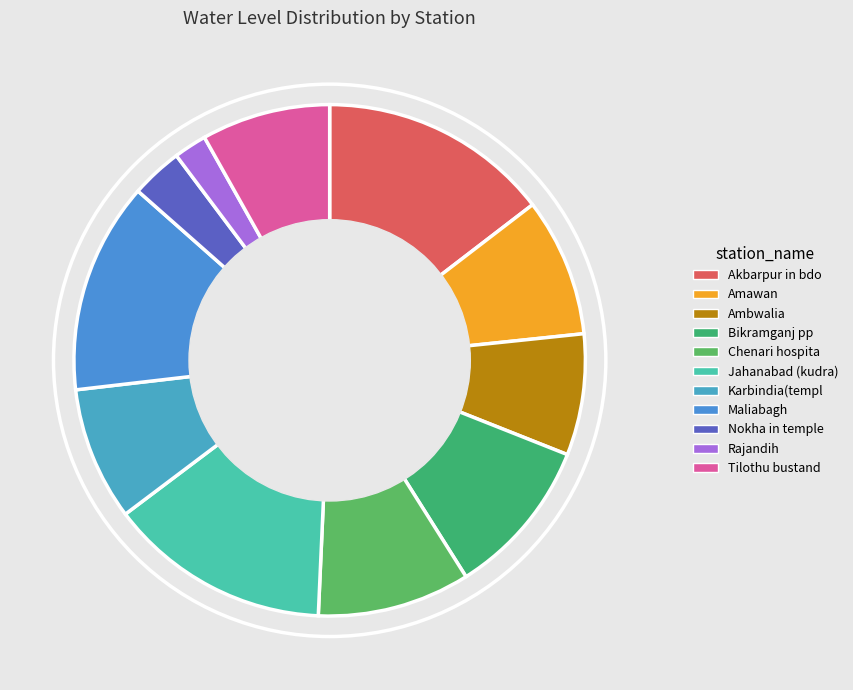

Rank the categories by value from lowest to highest.

Rajandih, Nokha in temple, Ambwalia, Tilothu bustand, Karbindia(templ, Amawan, Chenari hospita, Bikramganj pp, Maliabagh, Jahanabad (kudra), Akbarpur in bdo